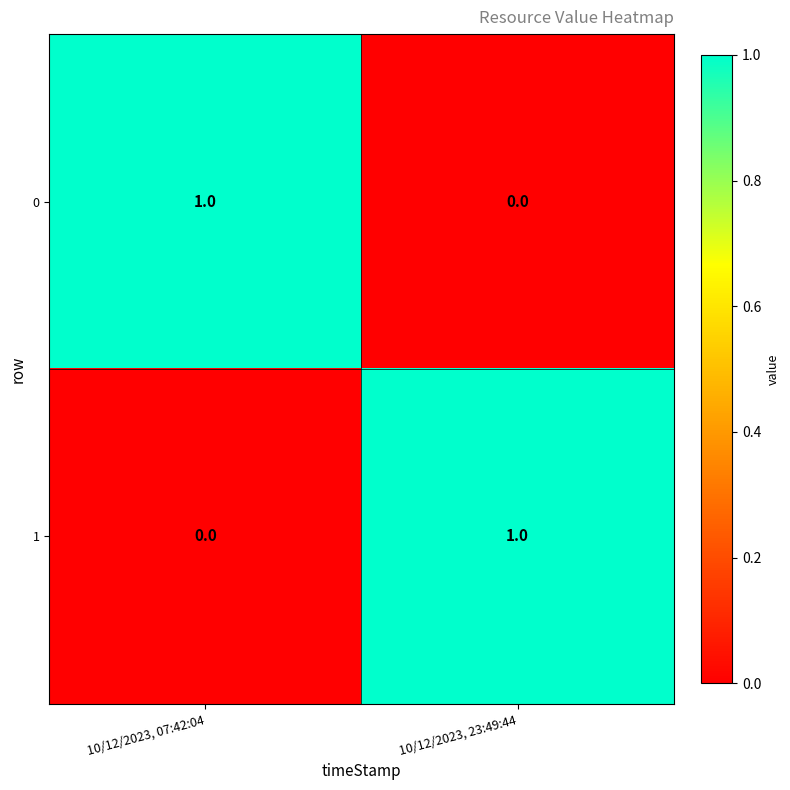

Where is 1 nearest to the value 0?

10/12/2023, 07:42:04